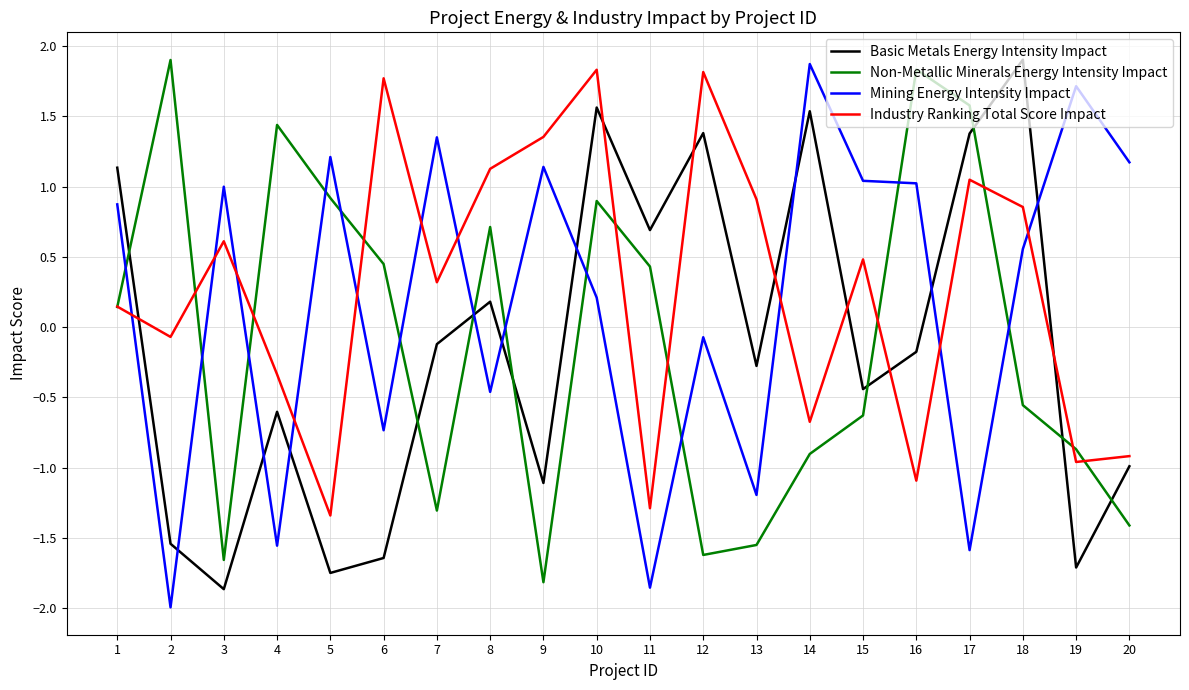

How many values in the Industry Ranking Total Score Impact series exceed 0?

12